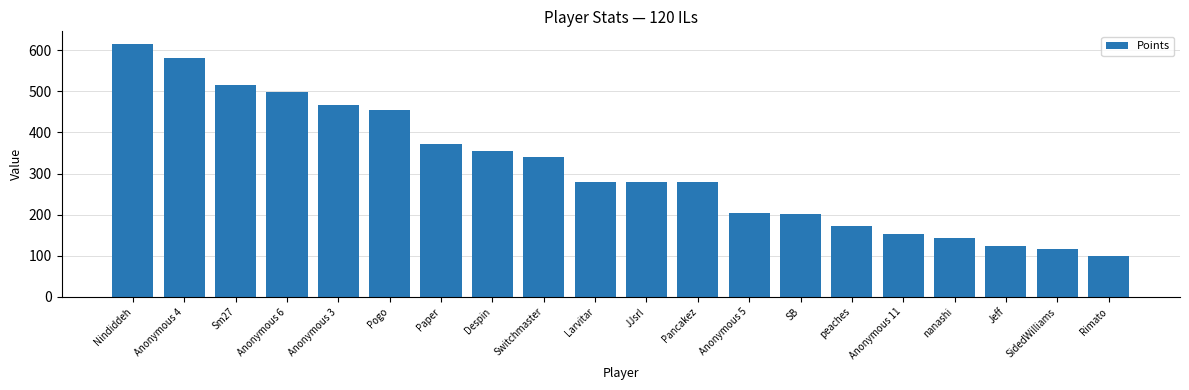

What is the maximum value shown in the chart?

615